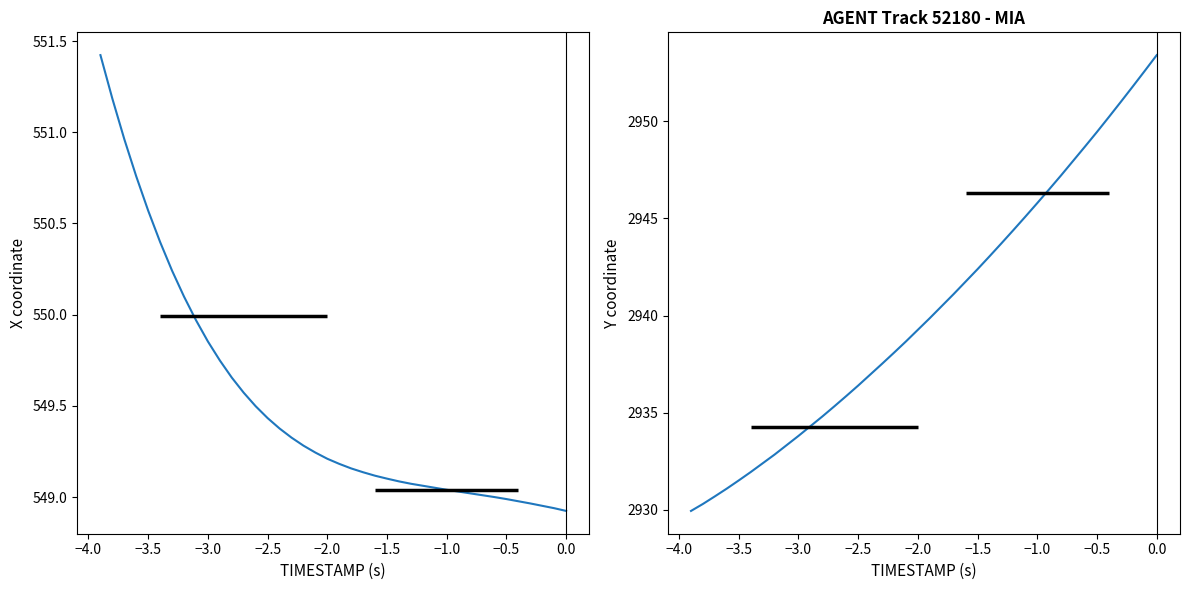

Which series has the largest range (max minus min)?

Y